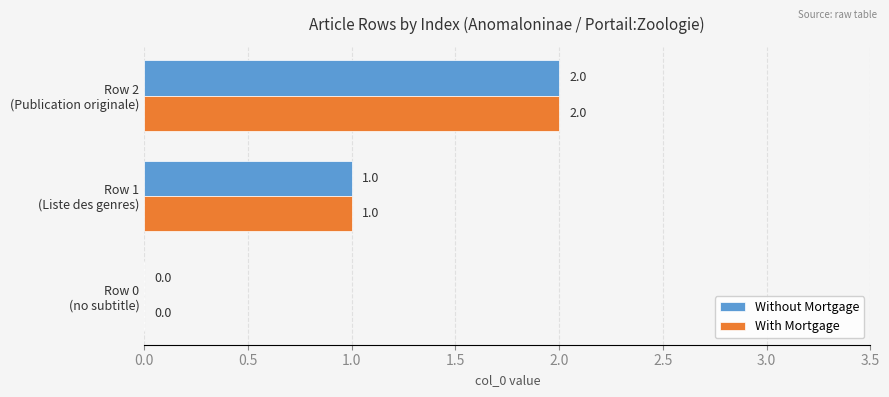

What is the sum of all Without Mortgage values?

3